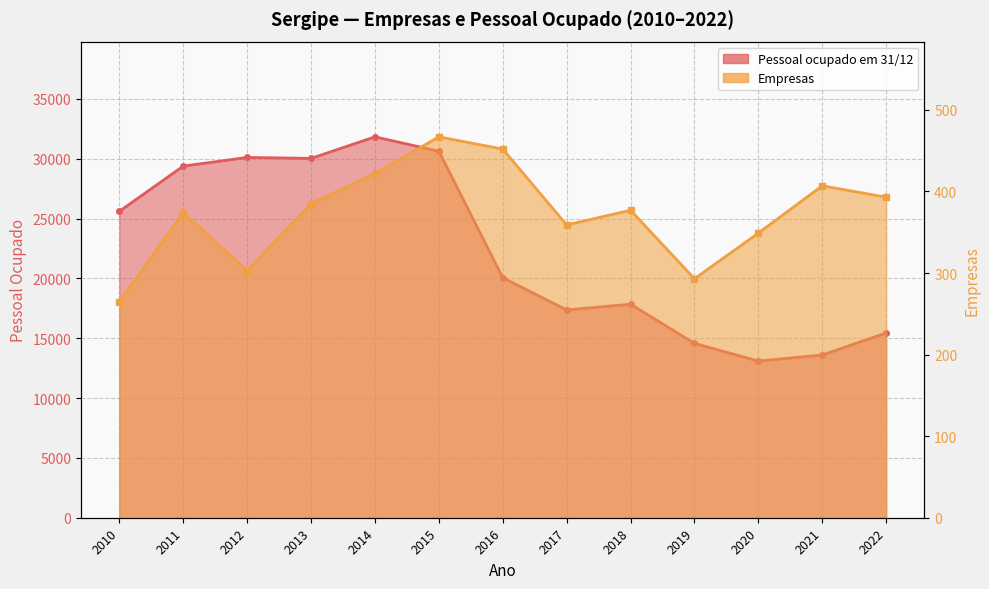

What is the value of the Pessoal ocupado em 31/12 point at the 12th from the left?

13600